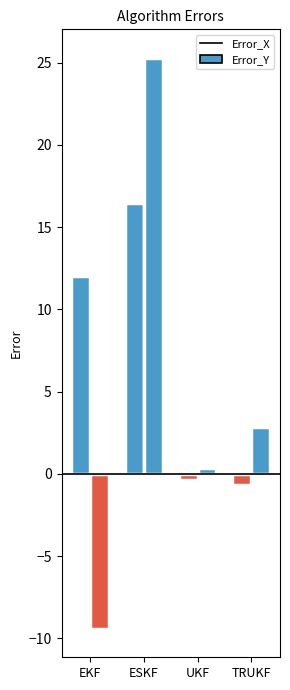

What is the label of the 2nd bar from the right?

UKF